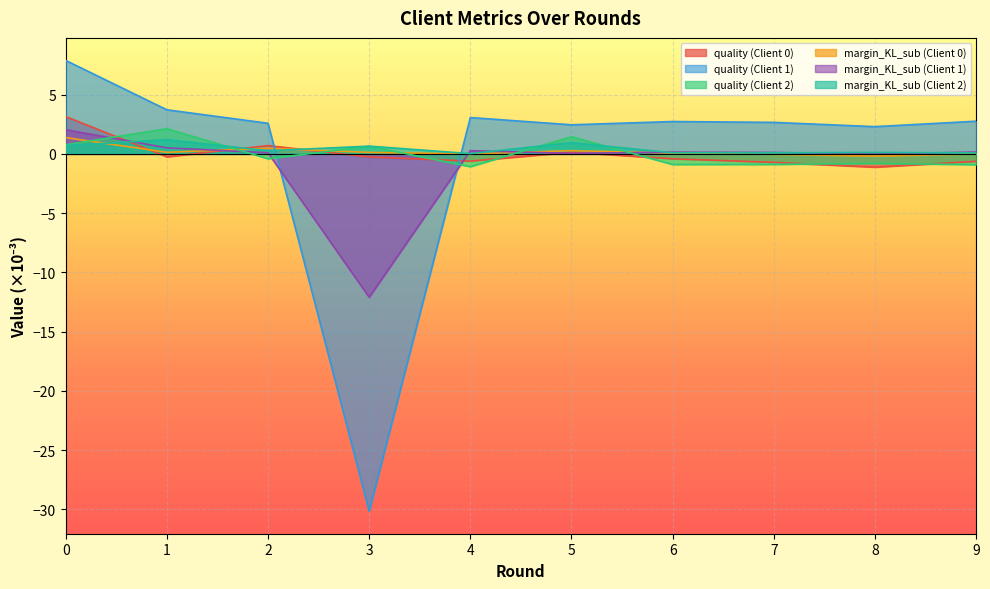

At 4, list the series in order from largest to smallest.

quality (Client 1), margin_KL_sub (Client 1), margin_KL_sub (Client 2), margin_KL_sub (Client 0), quality (Client 0), quality (Client 2)